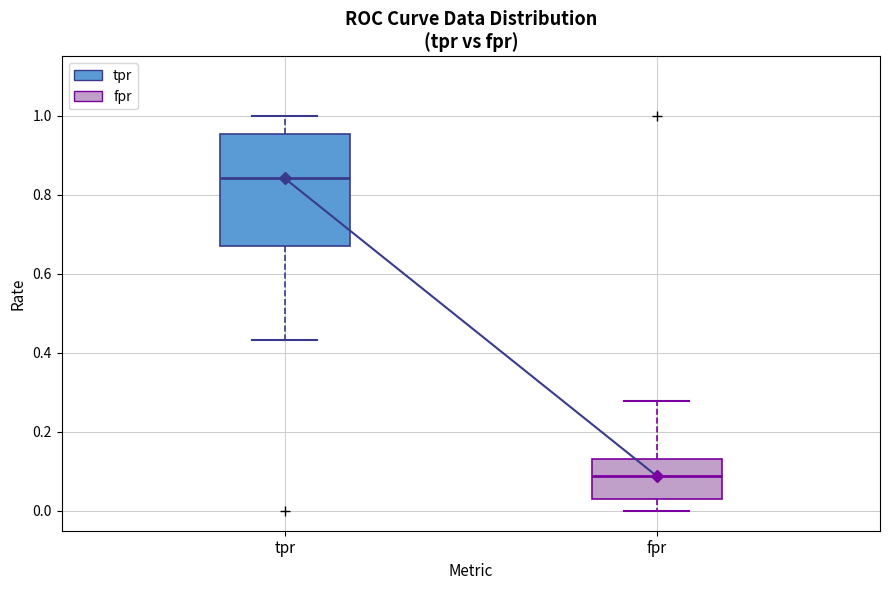

Reading left to right, transcribe this box plot: for each box, give where its median line is, the range the box spans, and where its two whiskers end, as read against the y-axis. The values are not printed on the chart, so give them approximately, as read against the axis.

tpr: median 0.84, box 0.68 to 0.96, whiskers 0.44 to 1.00
fpr: median 0.08, box 0.02 to 0.14, whiskers 0.00 to 0.28